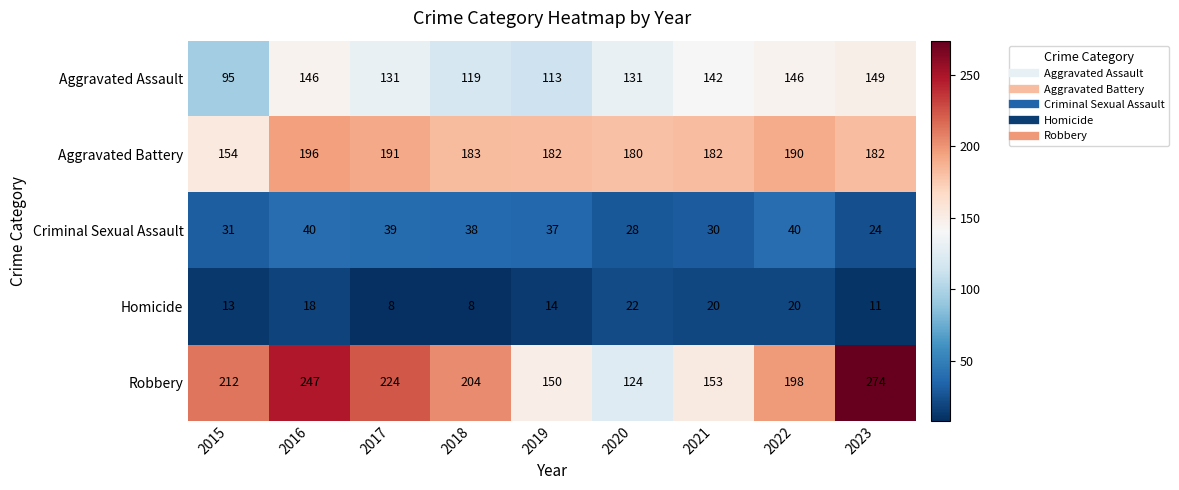

Which series has the widest spread of values?

Robbery